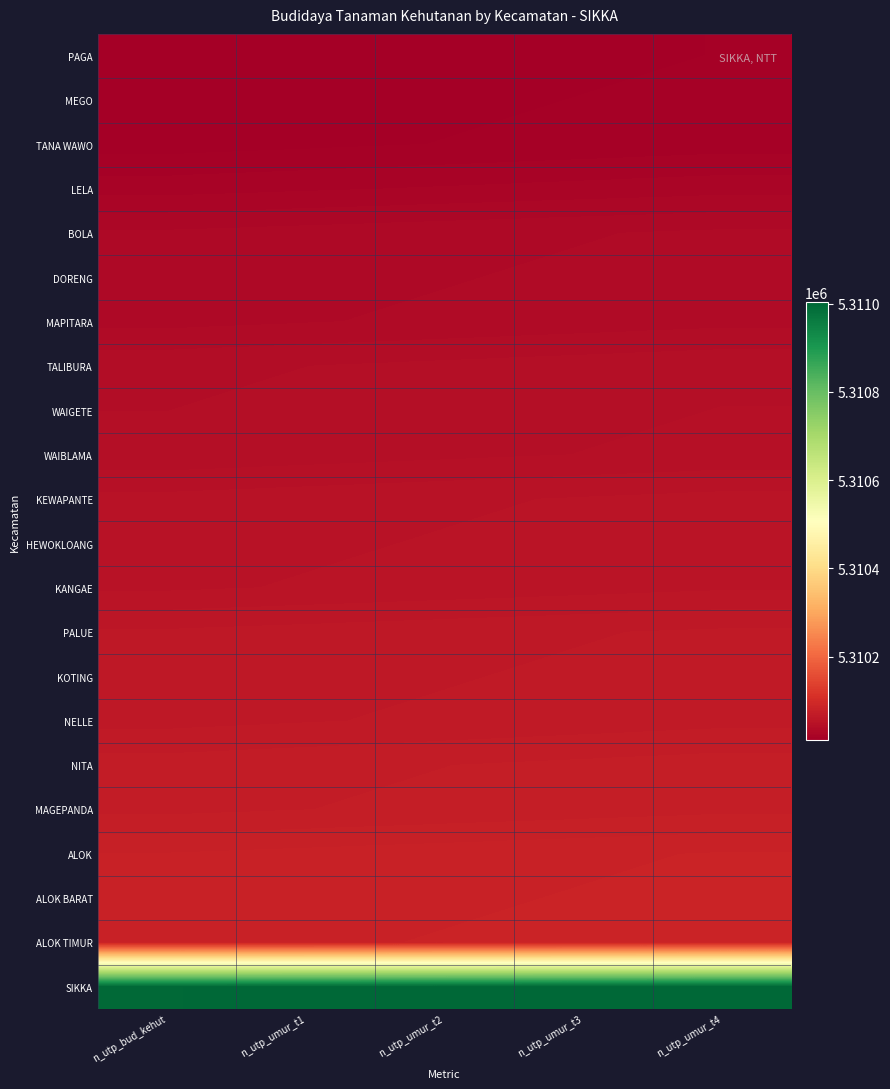

Rank the series by their maximum value, from lowest to highest.

PAGA, MEGO, TANA WAWO, LELA, BOLA, DORENG, MAPITARA, TALIBURA, WAIGETE, WAIBLAMA, KEWAPANTE, HEWOKLOANG, KANGAE, PALUE, KOTING, NELLE, NITA, MAGEPANDA, ALOK, ALOK BARAT, ALOK TIMUR, SIKKA